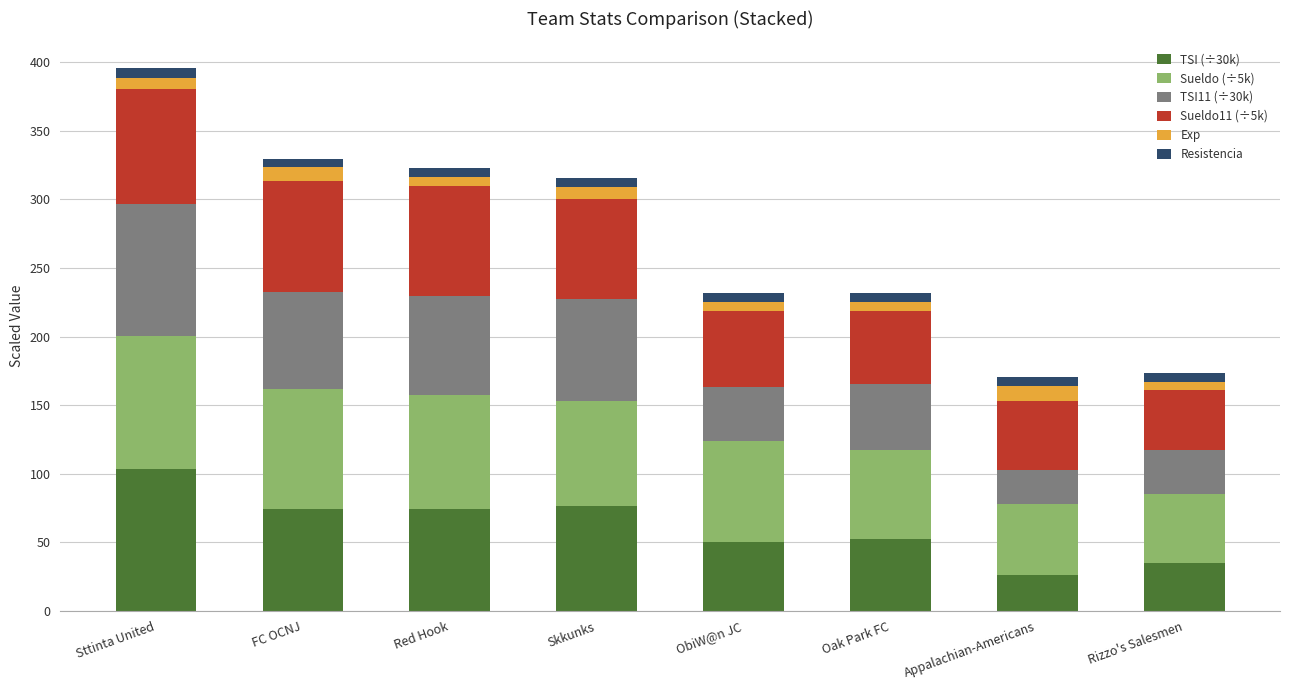

How many bars are there in total?

8